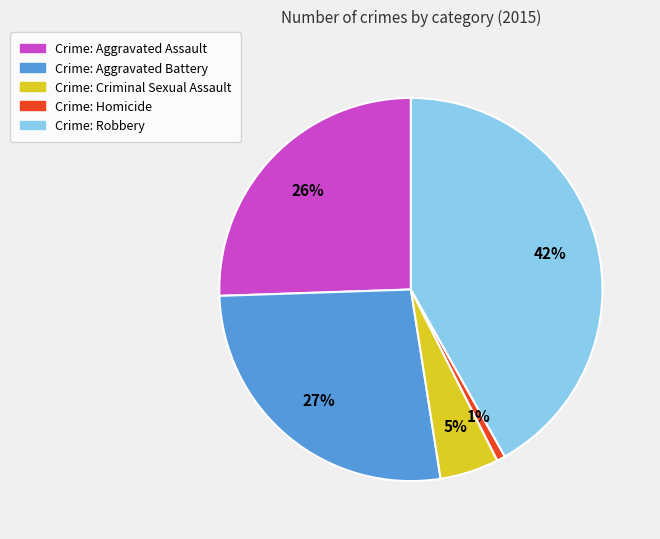

Between Crime: Criminal Sexual Assault and Crime: Aggravated Battery, which is larger?

Crime: Aggravated Battery